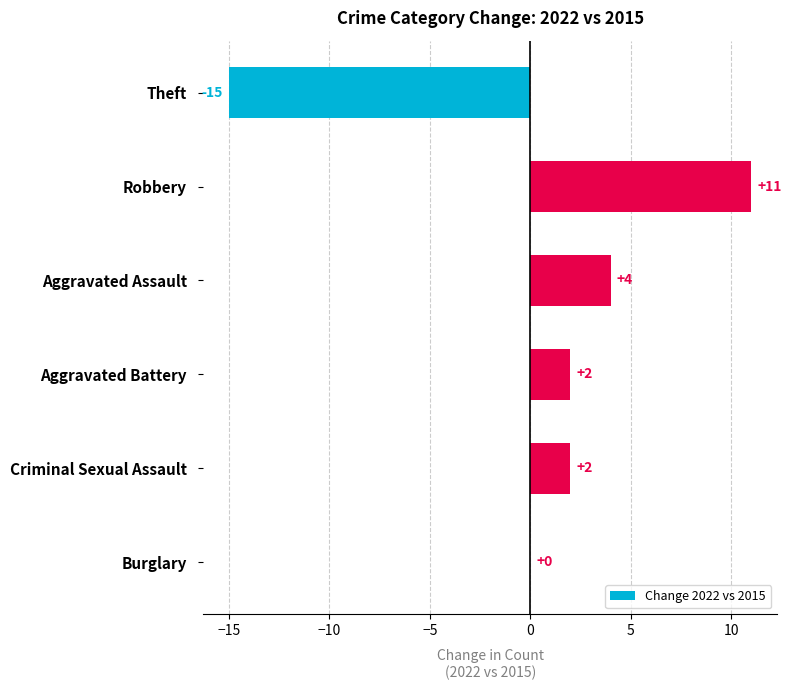

The chart shows a value of -20 at Theft. True or false?

False